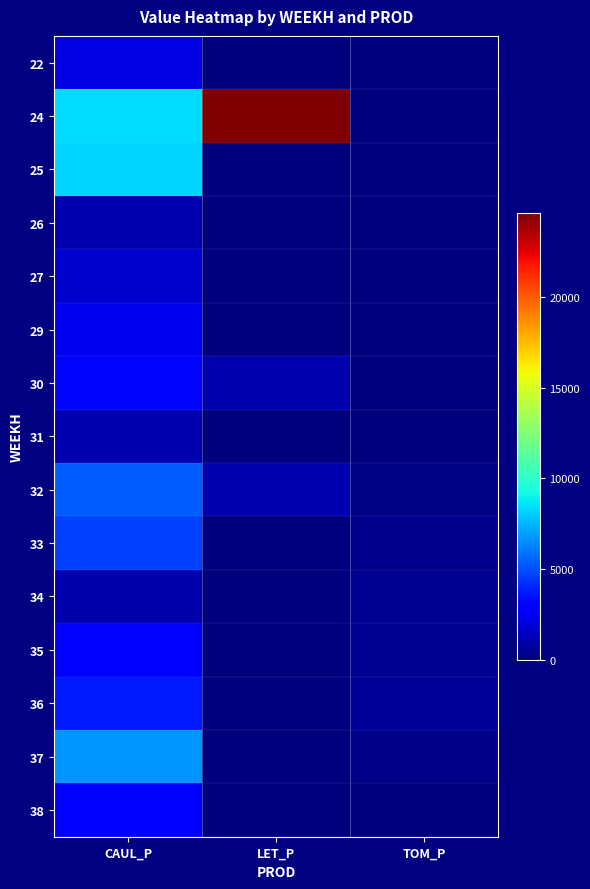

At TOM_P, list the series in order from smallest to largest.

22, 24, 25, 26, 27, 29, 30, 31, 38, 32, 37, 33, 34, 35, 36